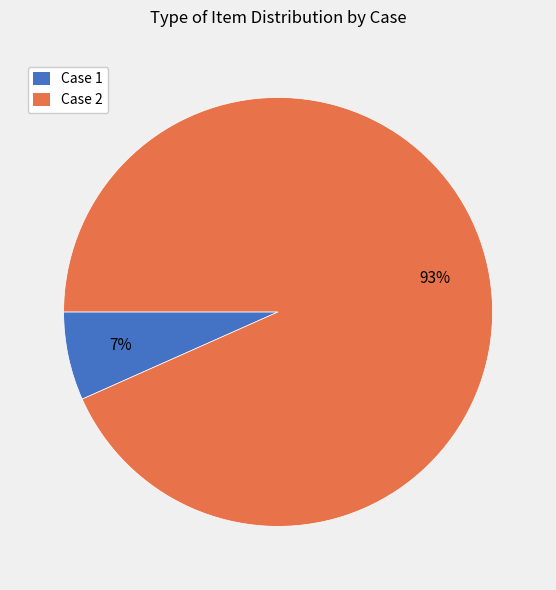

True or false: Case 2 accounts for 99% of the total.

False